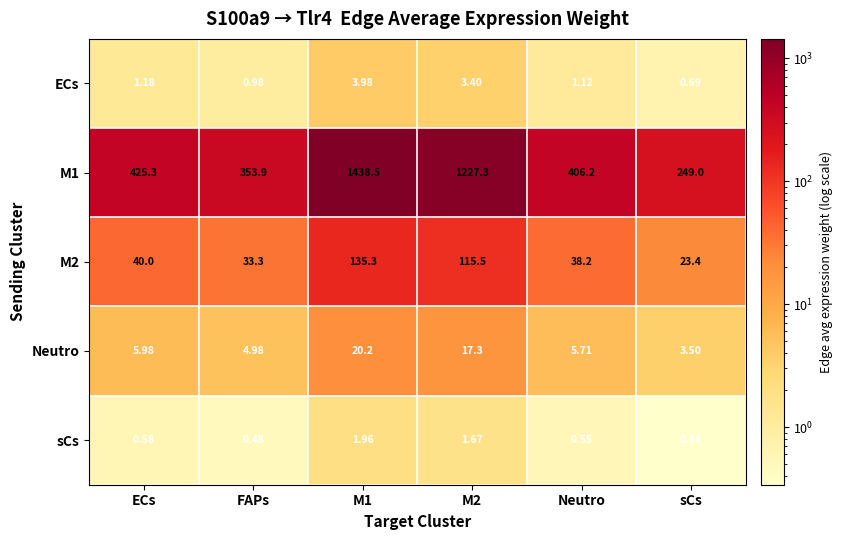

Count the number of data series in this chart.

5